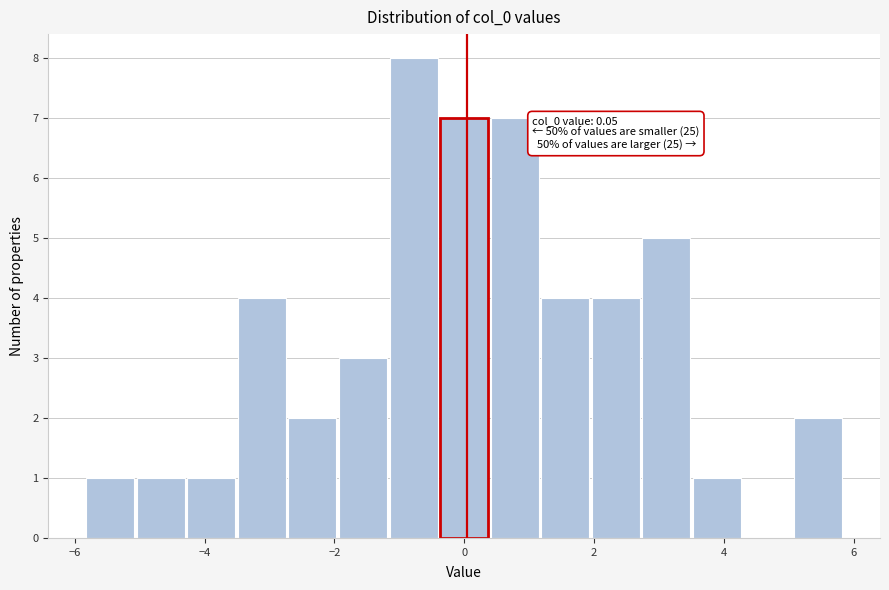

Read against the x-axis, roughly where is the centre of the tallest bar?

-0.8